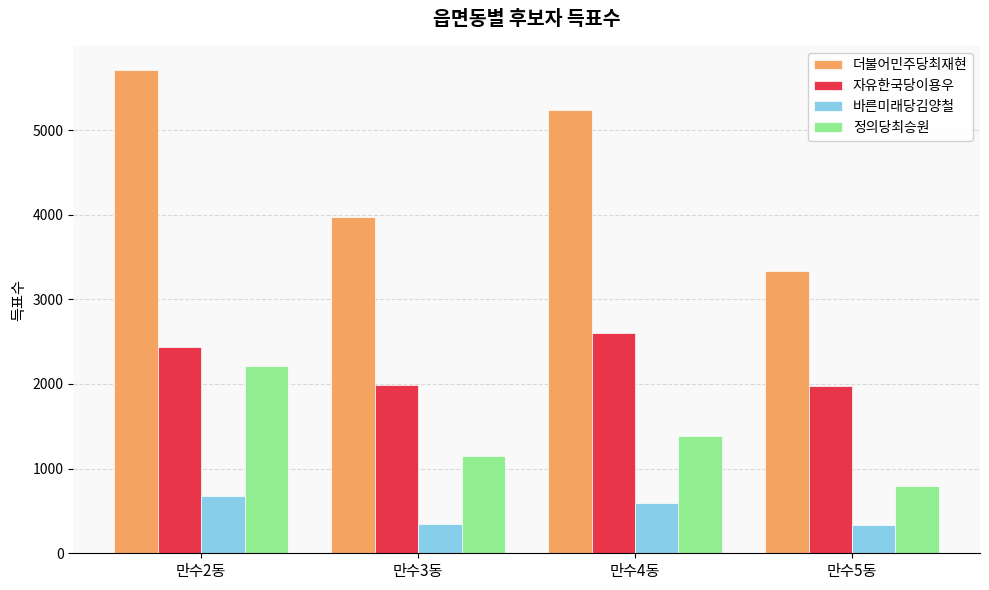

At which label is 바른미래당김양철 closest to 505?

만수4동